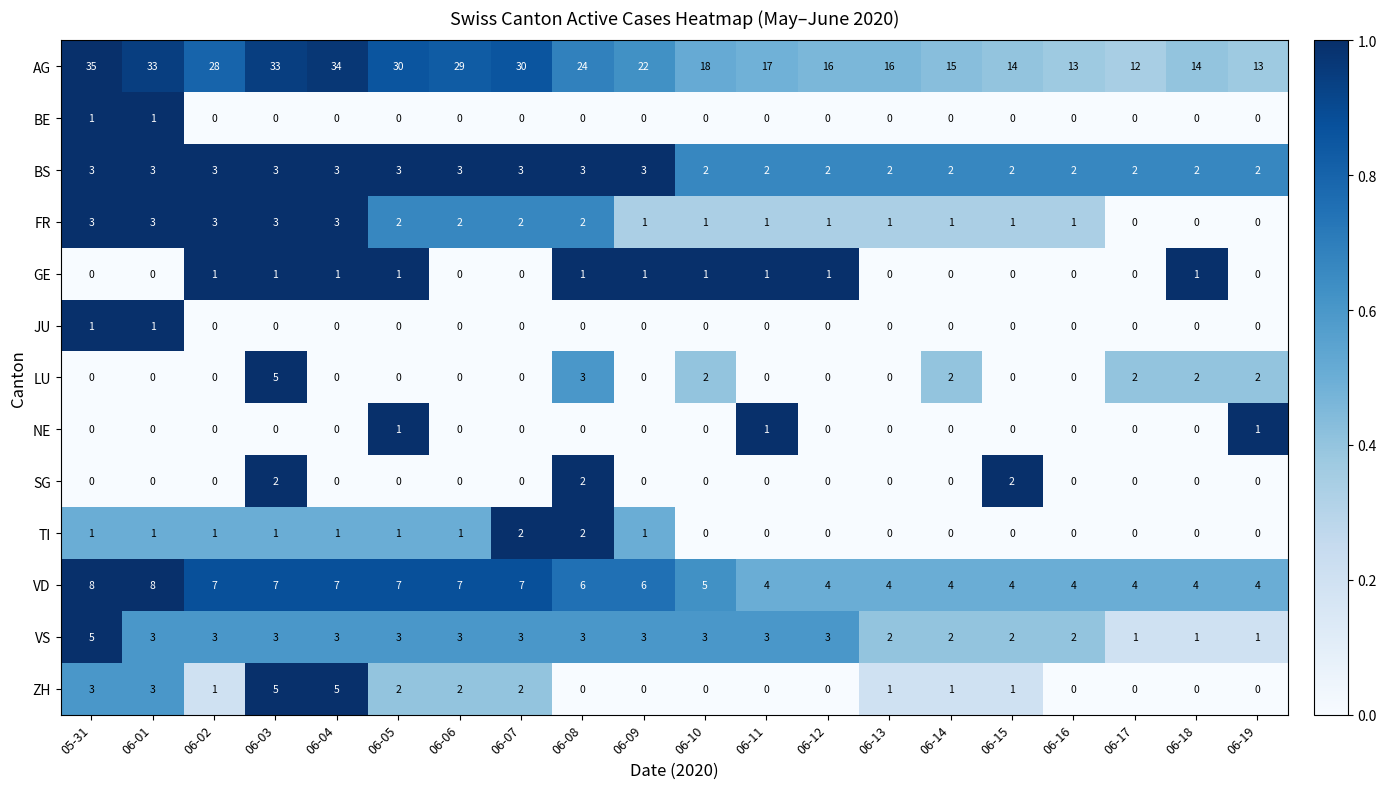

What is the difference between the highest and lowest values at 06-15?

14